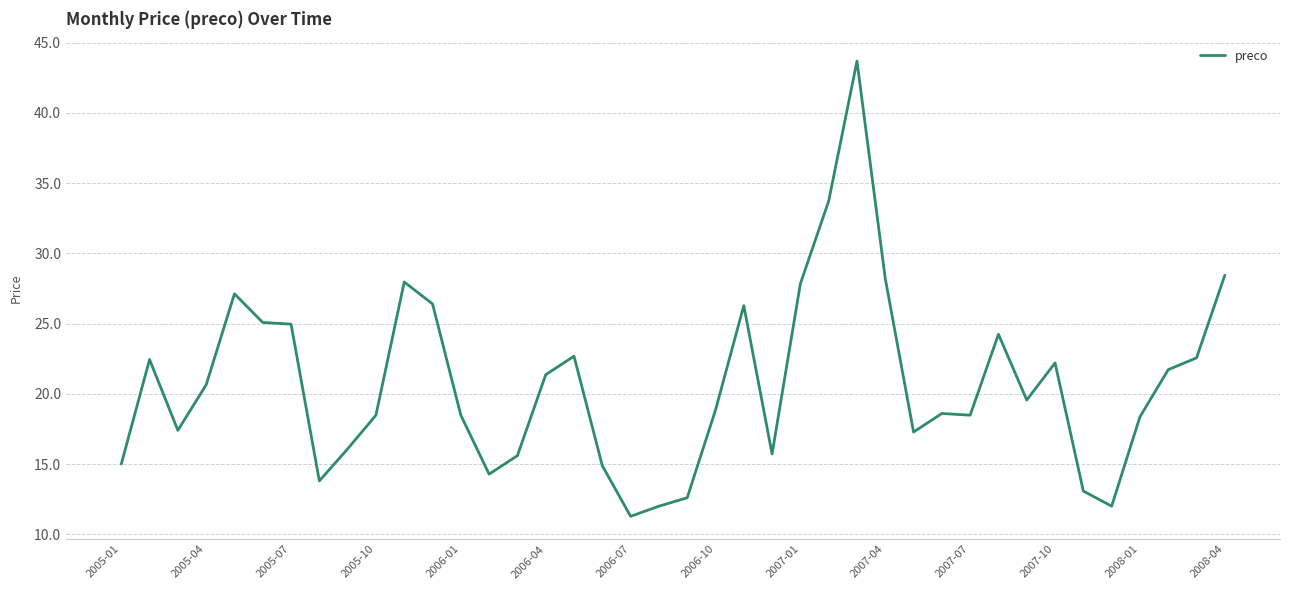

What is the minimum value shown in the chart?

11.3